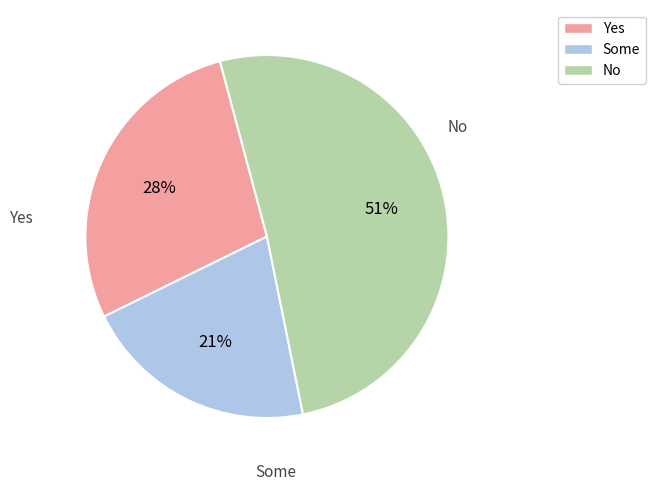

To the nearest percent, what percentage of the pie is No?

51%